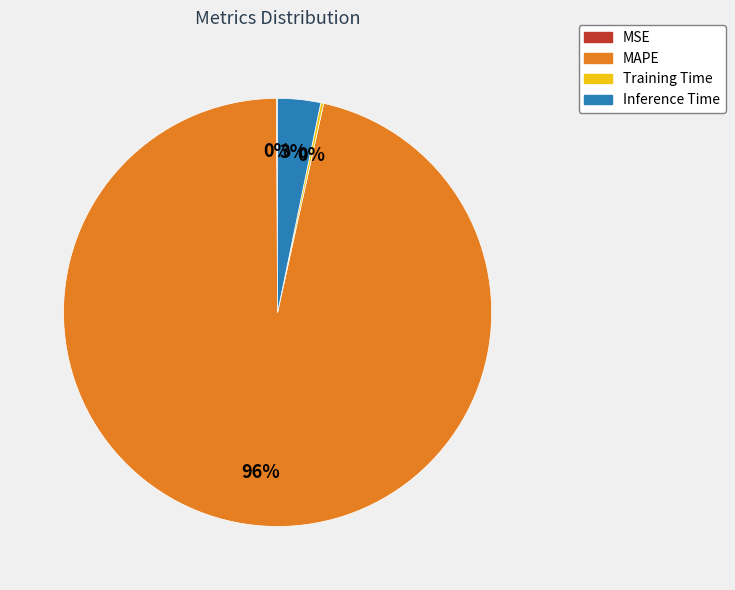

Is there a majority slice in this chart?

Yes